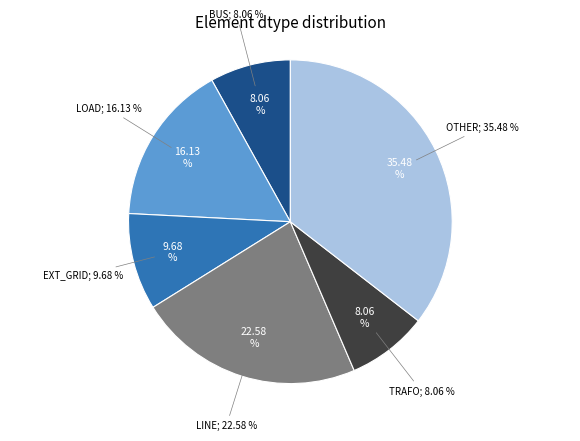

Does any single category account for the majority?

No